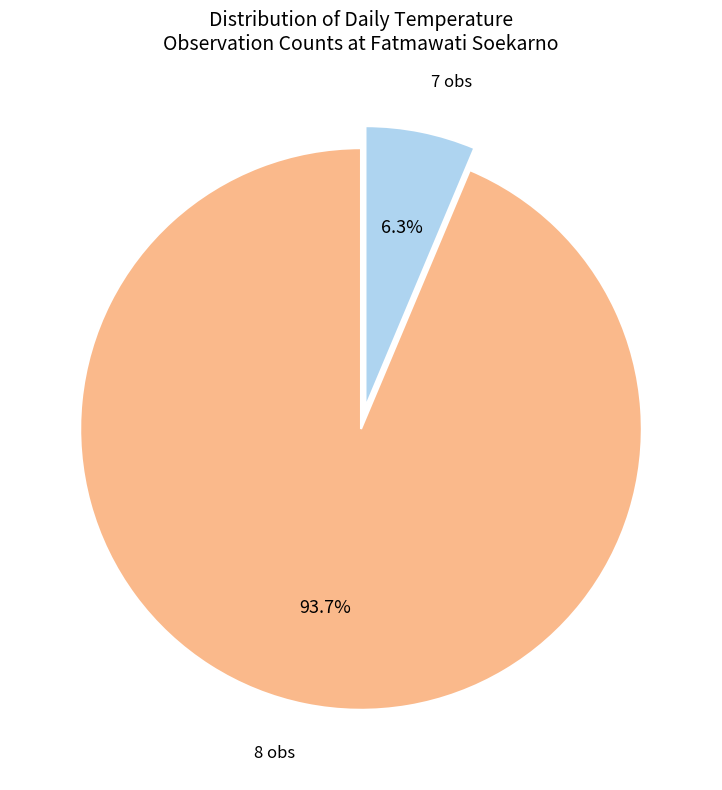

Rank the categories by value from highest to lowest.

8 obs, 7 obs